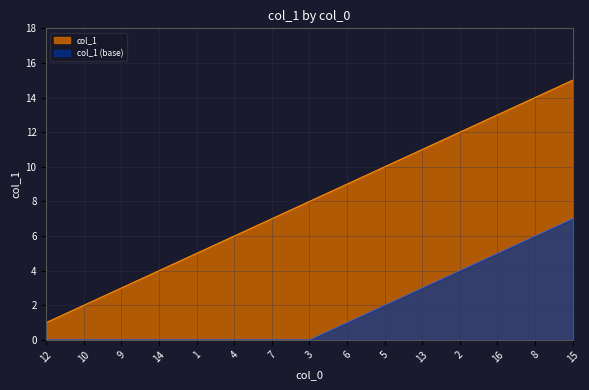

What is the label of the 13th point from the right?

9